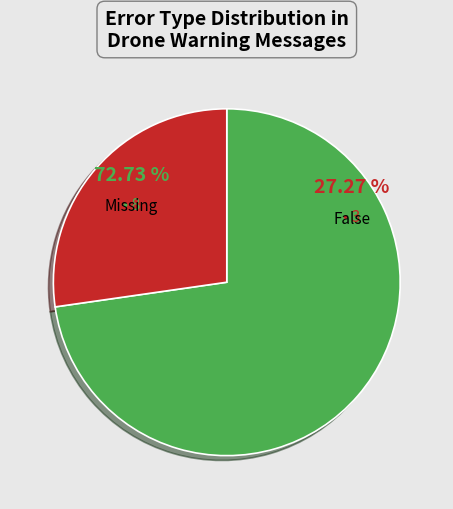

Does Missing represent more than half of the total?

No